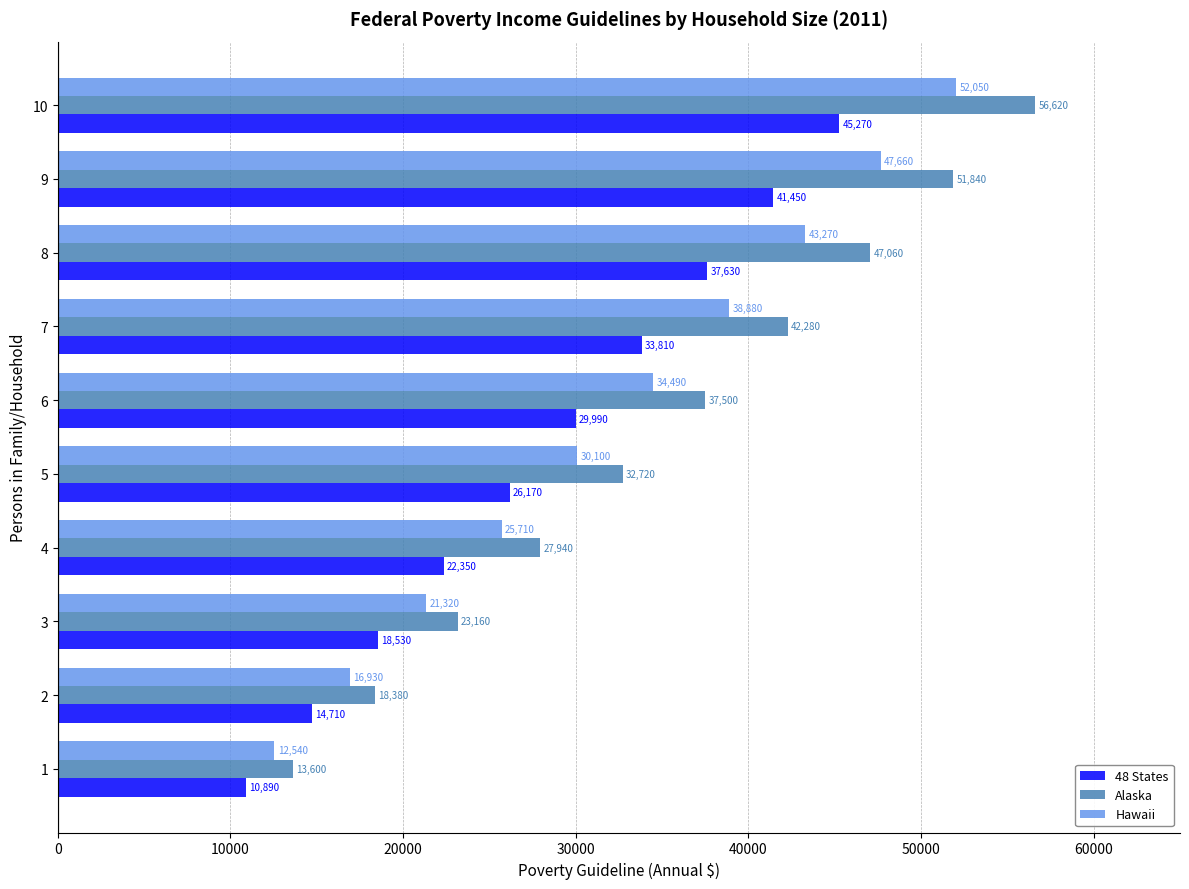

What are all the series names shown in the legend?

48 States, Alaska, Hawaii